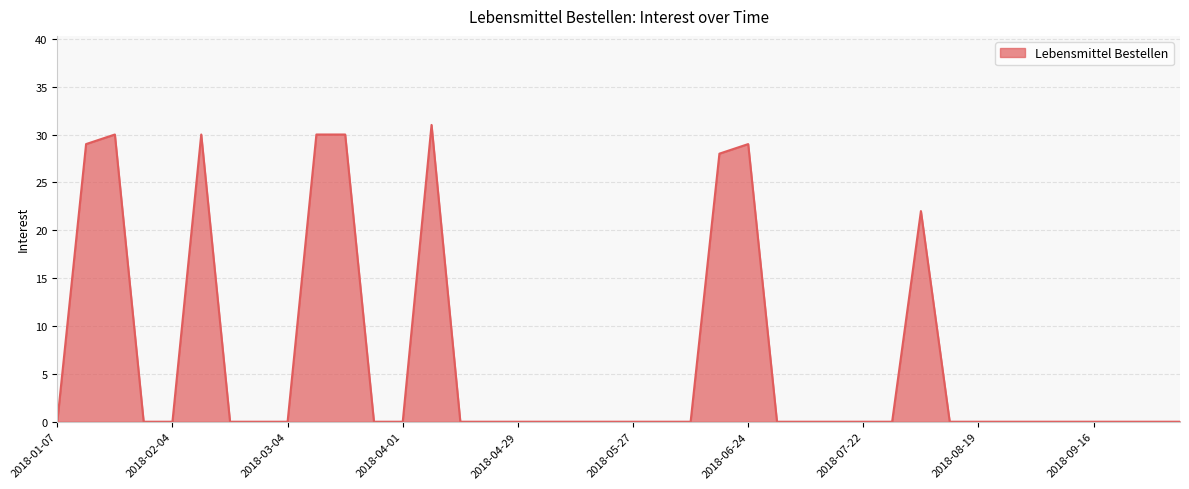

What is the greatest value displayed?

31